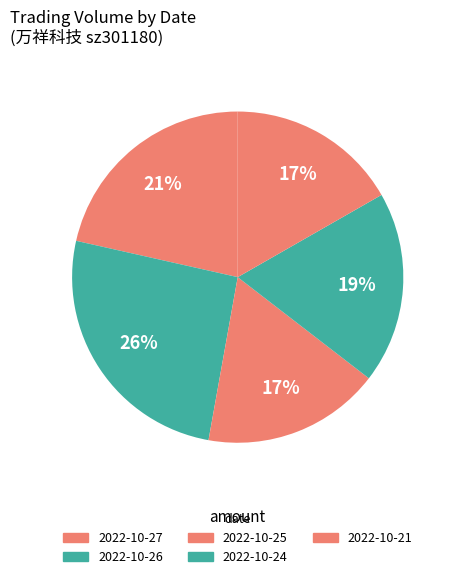

How many segments does this pie chart have?

5